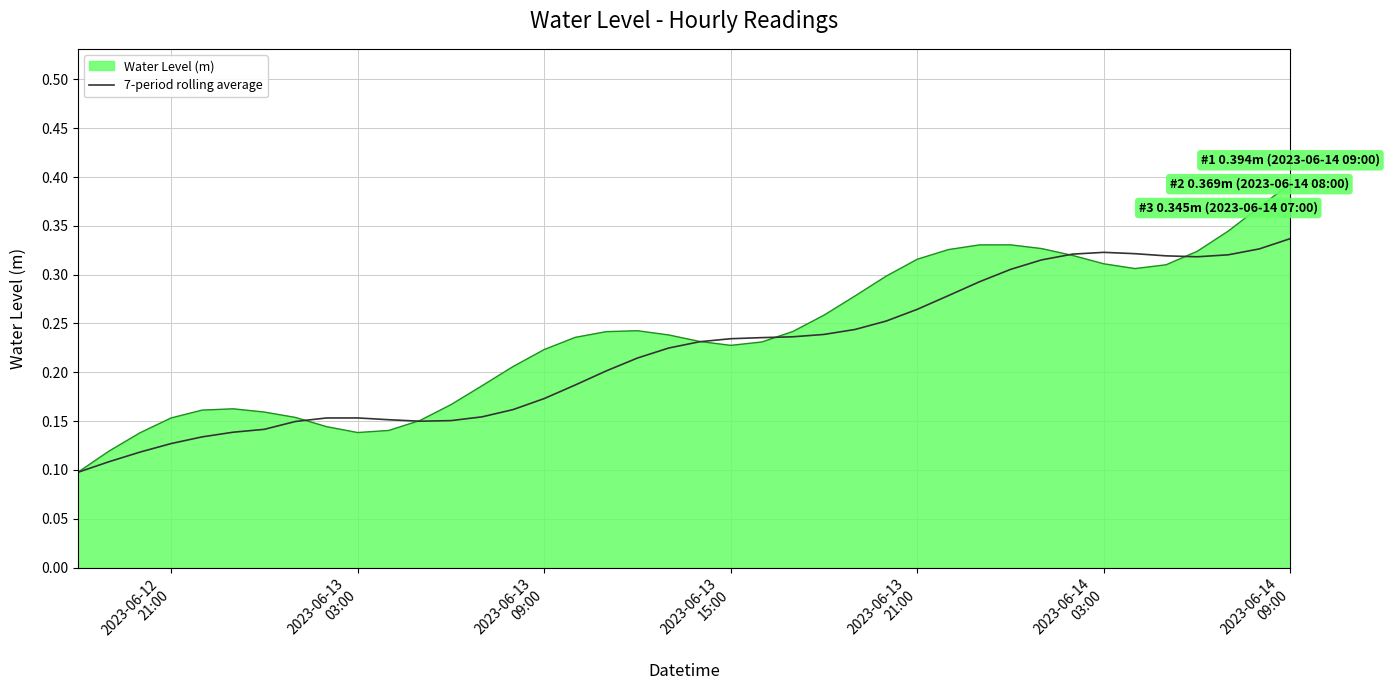

Which series has the widest spread of values?

Water Level (m)